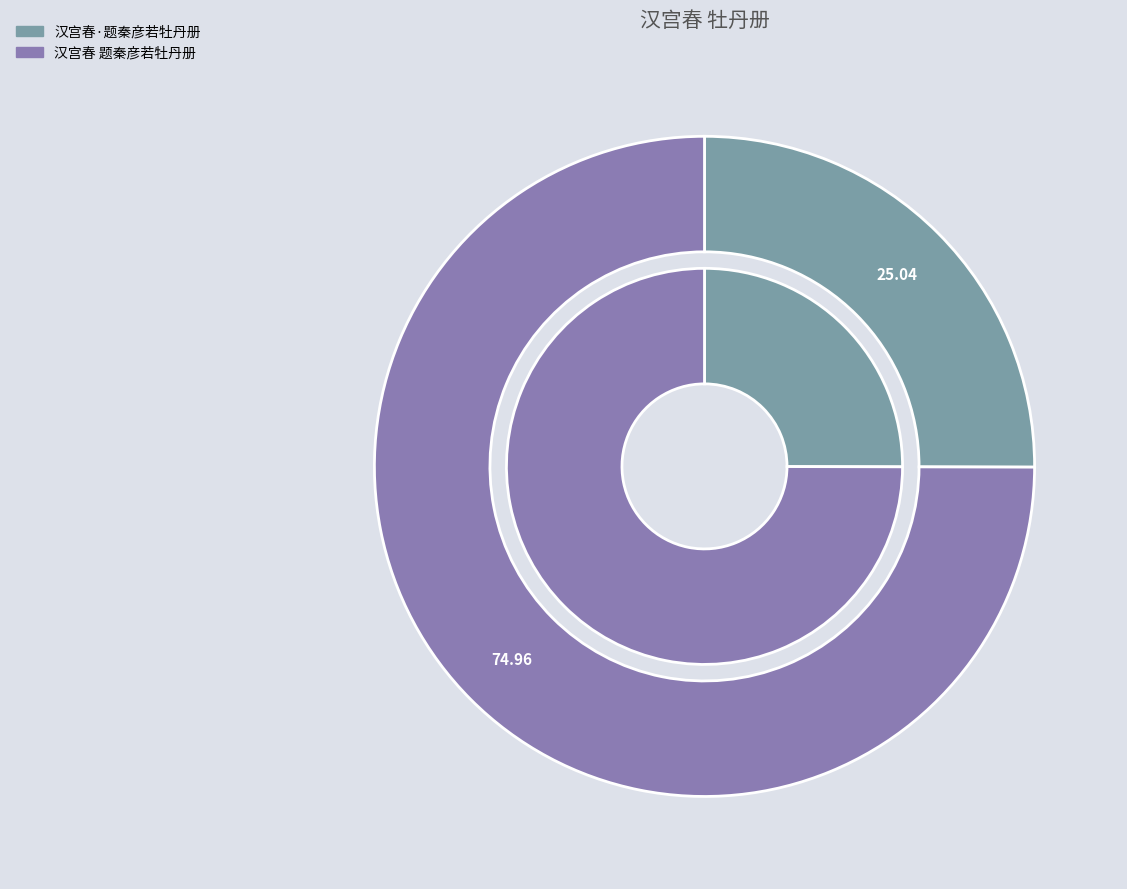

To the nearest percent, what percentage of the pie is 汉宫春·题秦彦若牡丹册?

25%